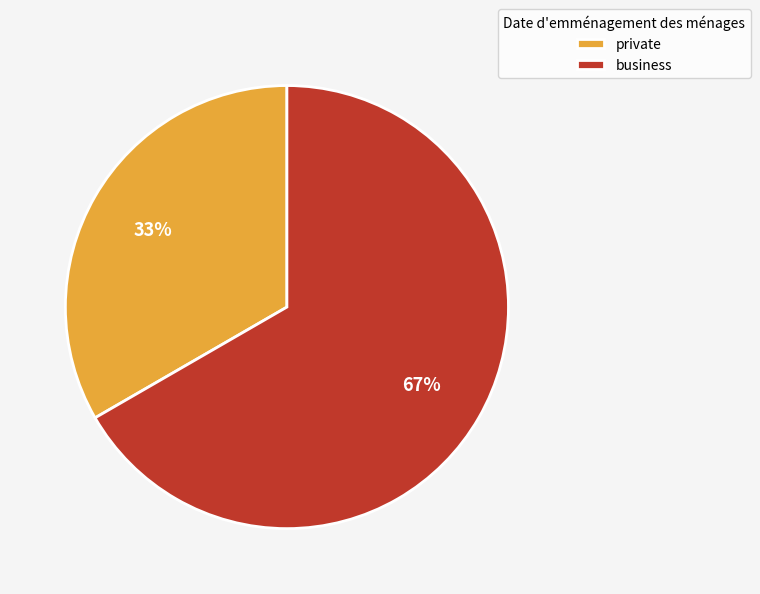

How many segments does this pie chart have?

2